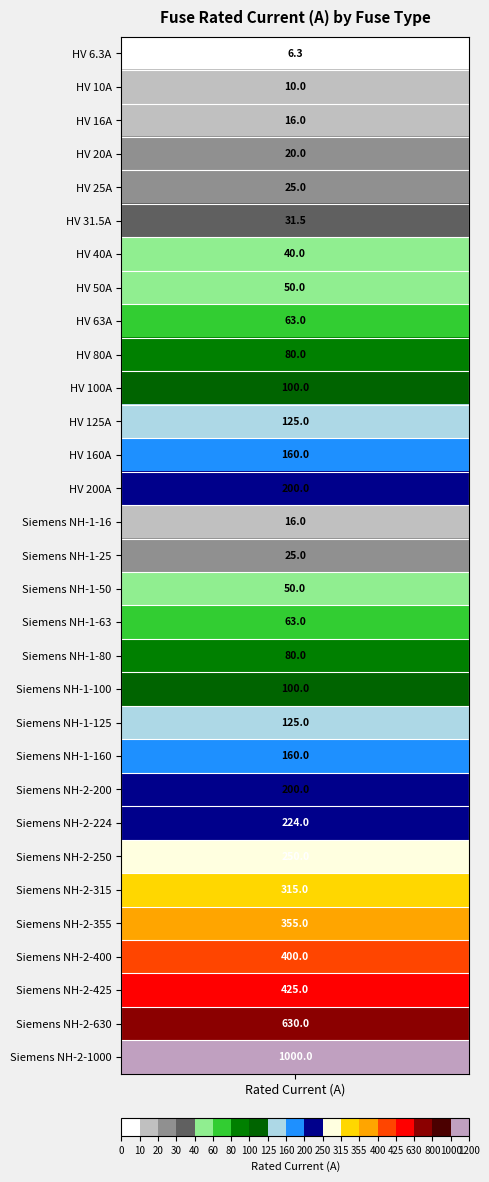

What is the average value?

172.4